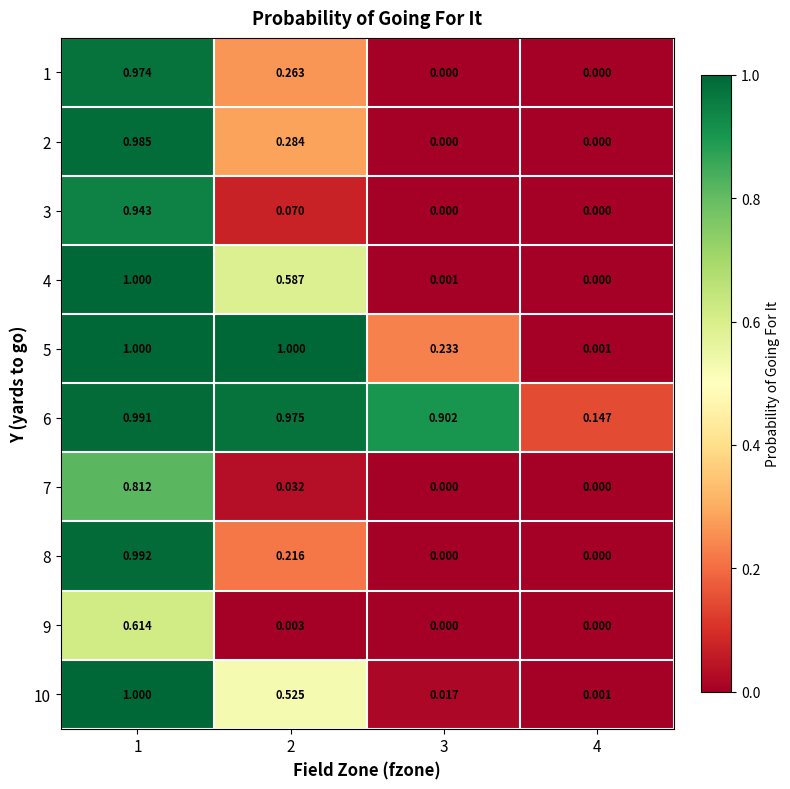

What is the spread (max minus min) of values at 4?

0.1